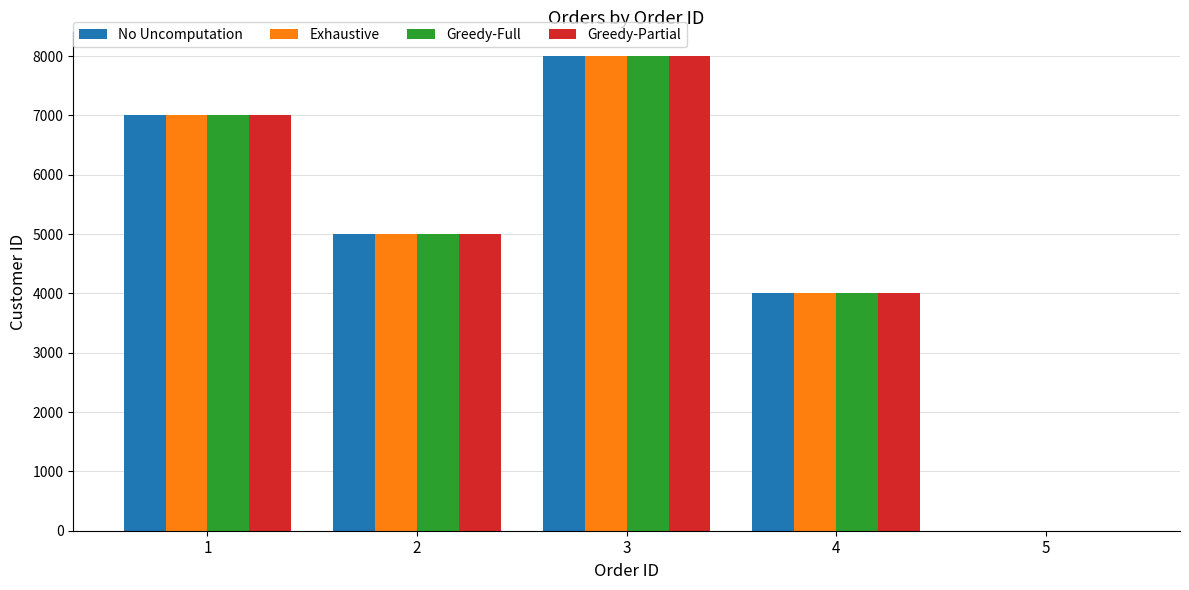

What is the sum of all Greedy-Full values?

24000